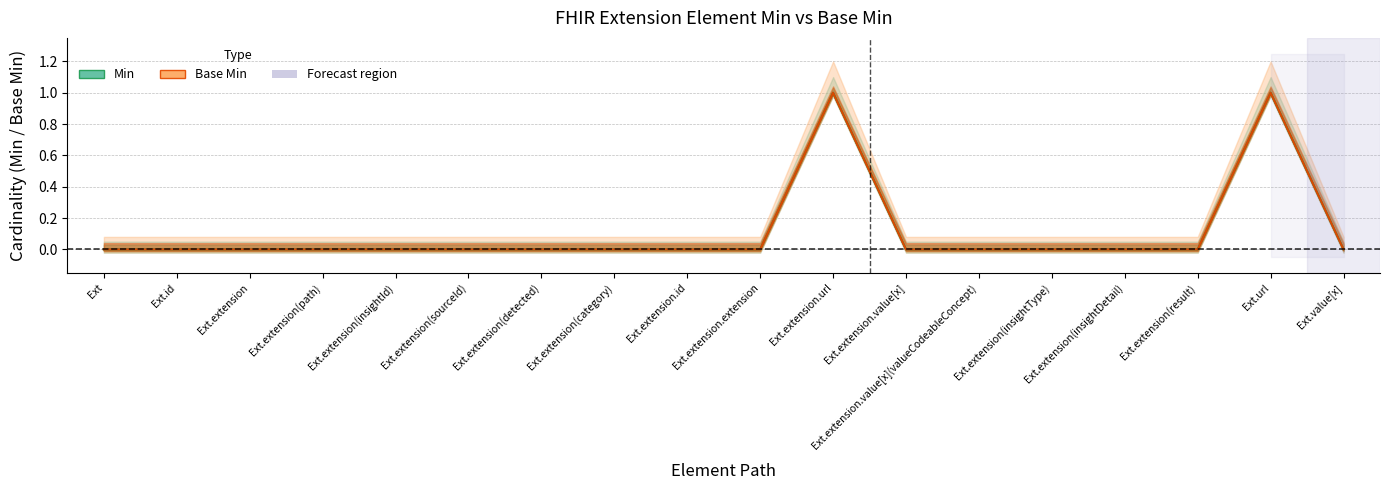

Does the chart have visible grid lines?

Yes